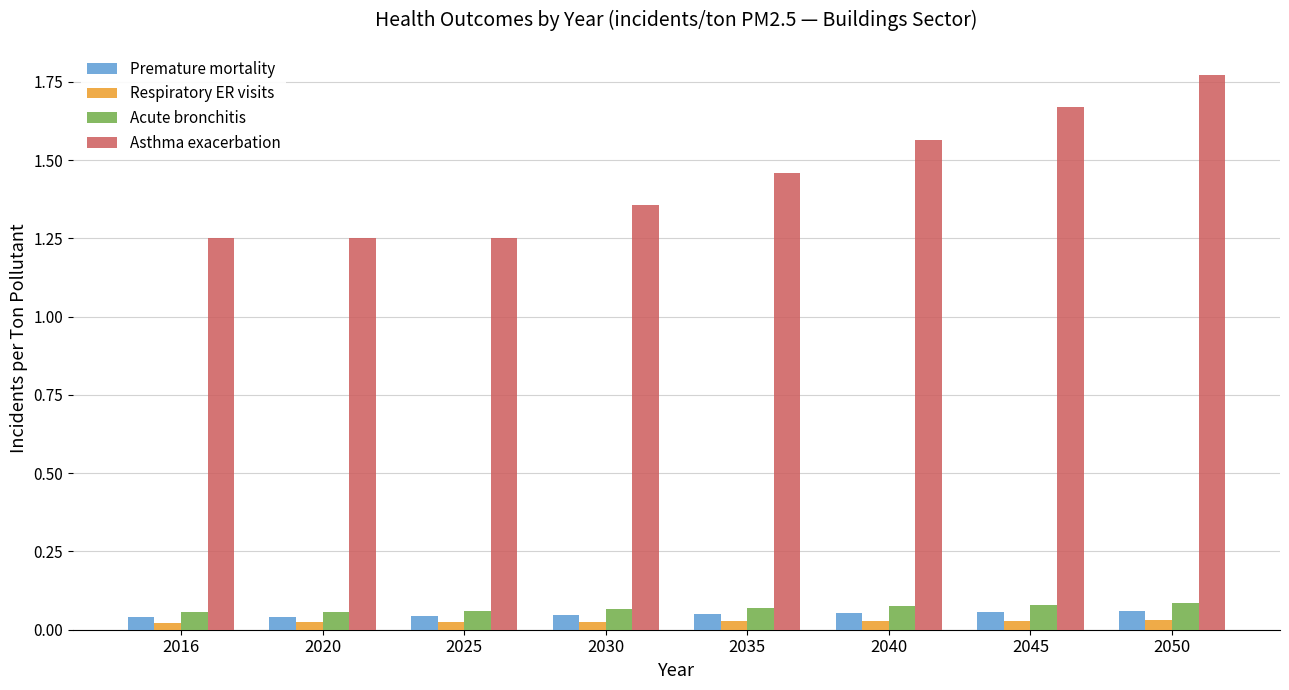

Is it true that Asthma exacerbation equals 0.9 at 2020?

False